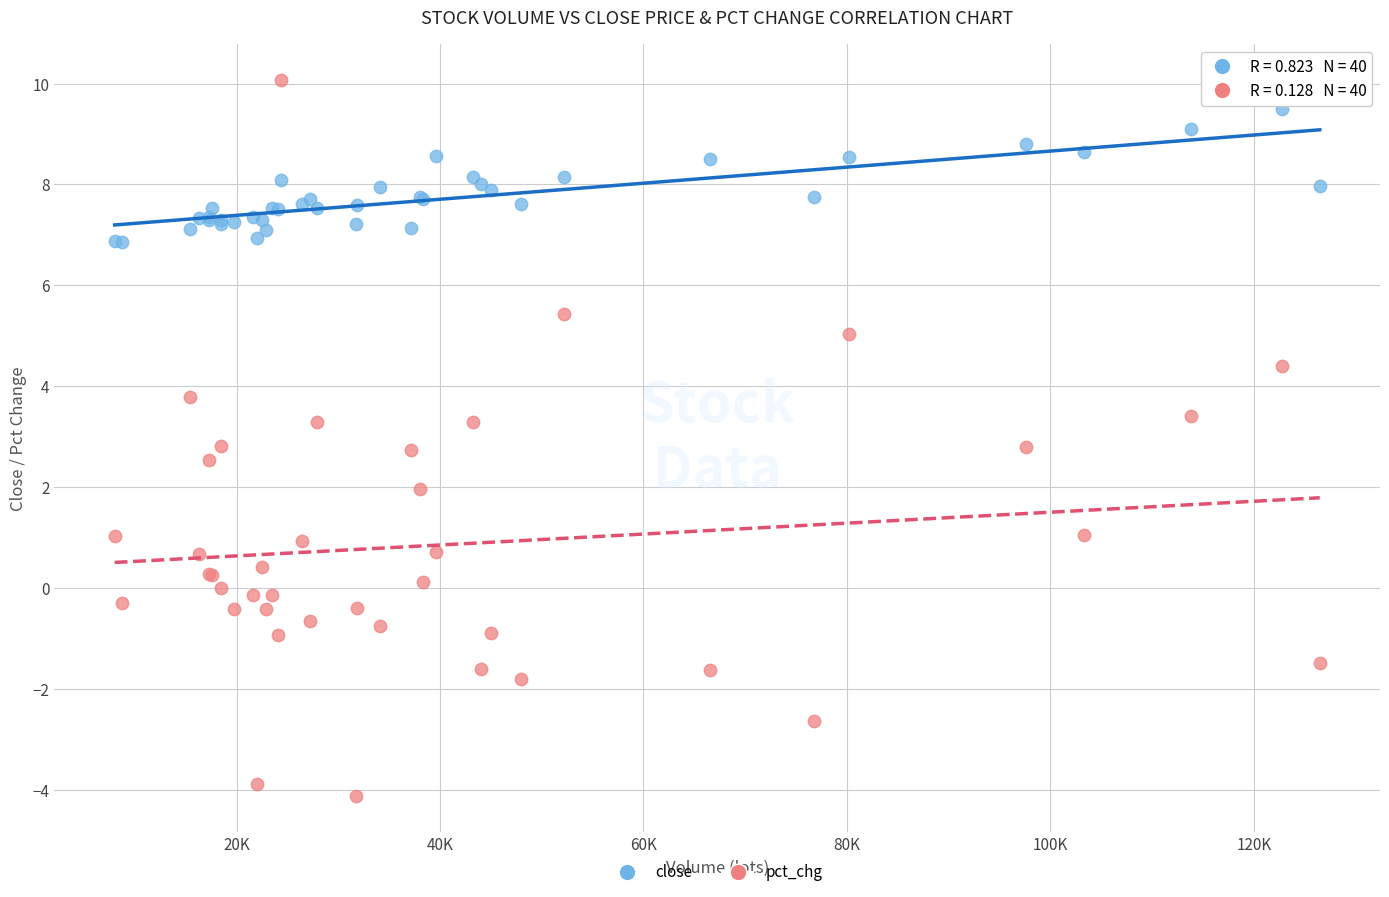

Which series contains the lowest Y value?

pct_chg